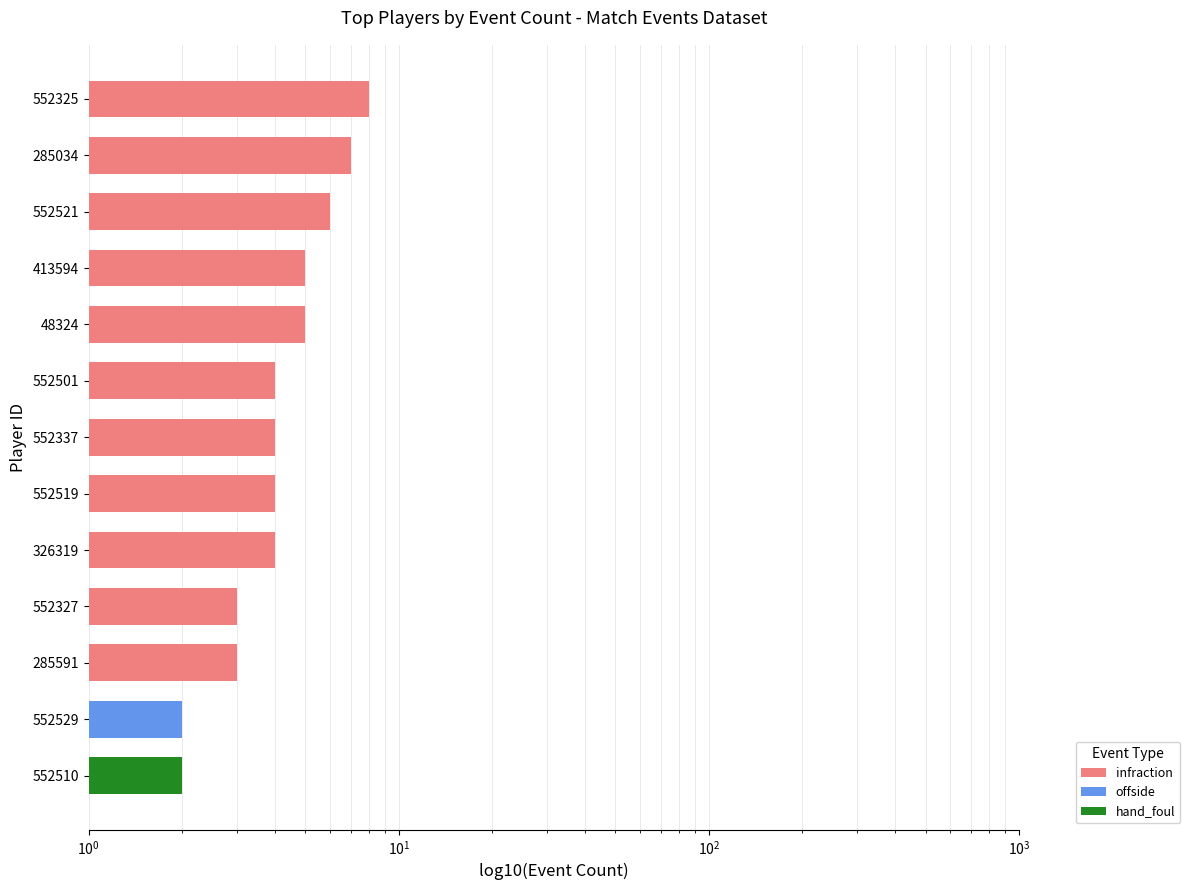

What is the label of the 5th bar from the left?

48324